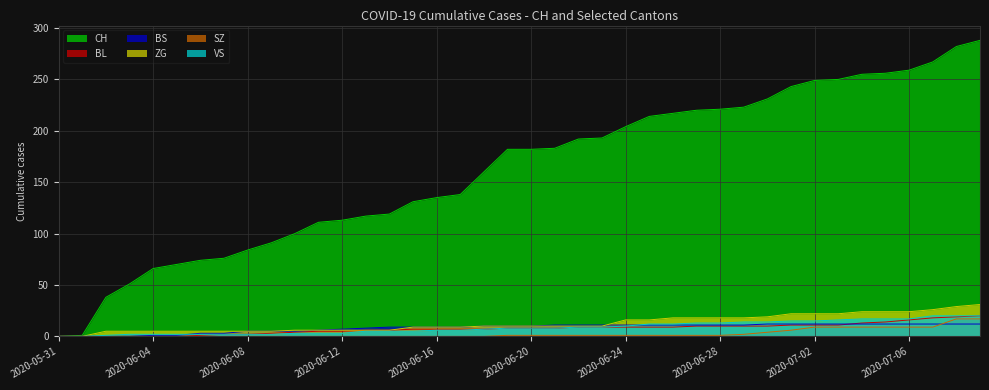

True or false: SZ and ZG intersect in this chart.

False